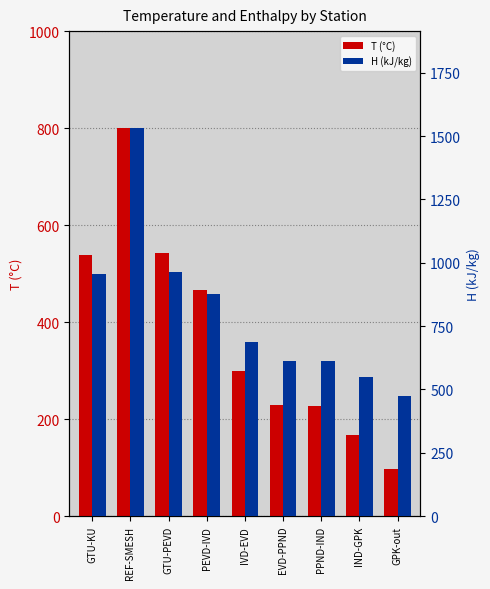

Rank the series by their maximum value, from lowest to highest.

T (°C), H (kJ/kg)